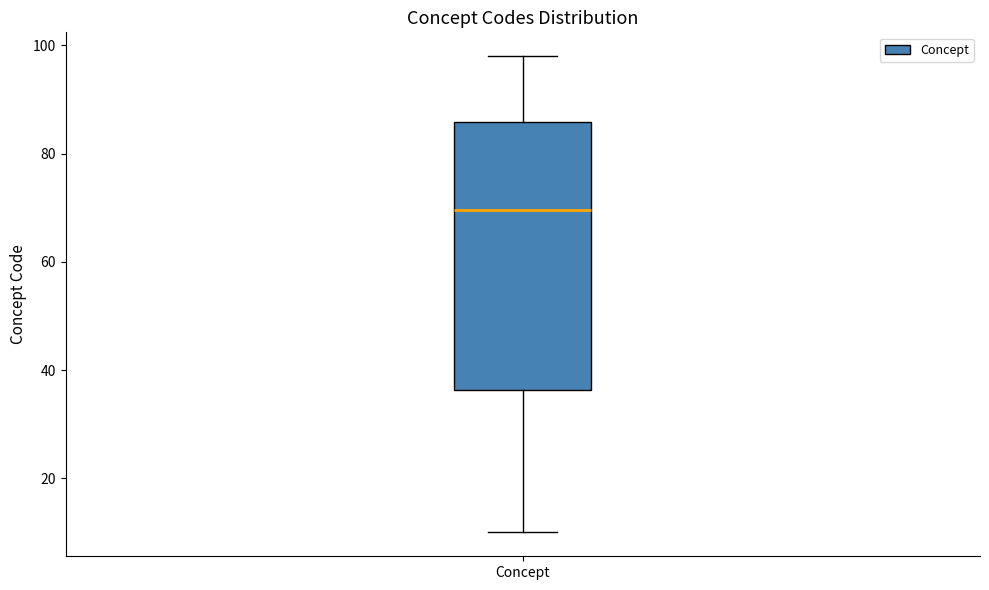

Read this box plot against the y-axis: the position of the median line, the range covered by the box, and the ends of both whiskers. The values are not printed on the chart, so give them approximately, as read against the axis.

median 70, box 36 to 86, whiskers 10 to 98